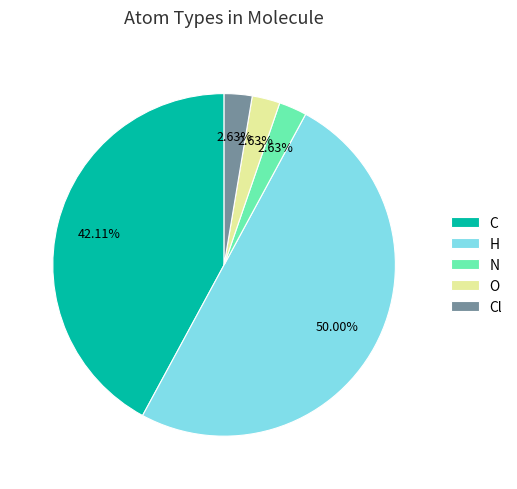

What is the ratio of the value at O to the value at N?

1.0